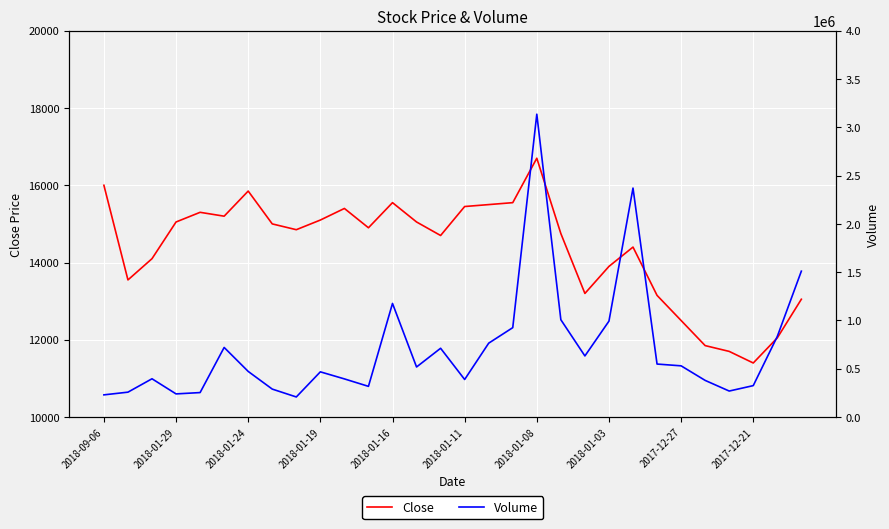

What is the maximum value for Close?

16700